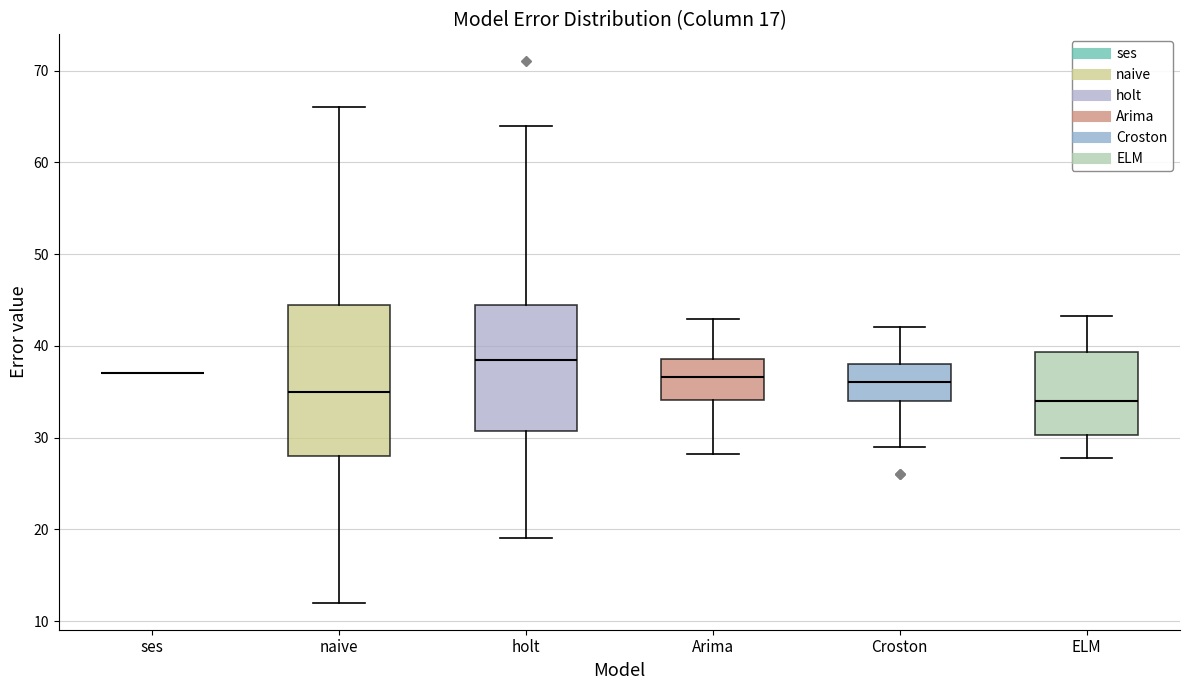

Which box is the tallest, from its lower edge to its upper edge?

naive